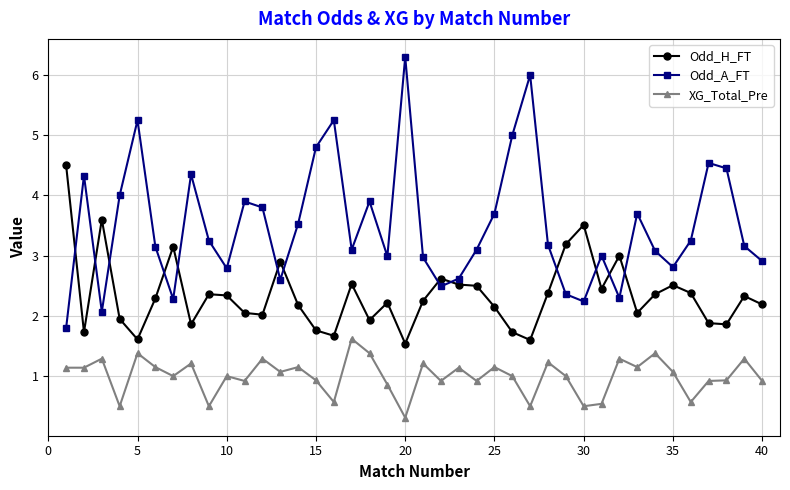

True or false: Odd_A_FT and XG_Total_Pre intersect in this chart.

False